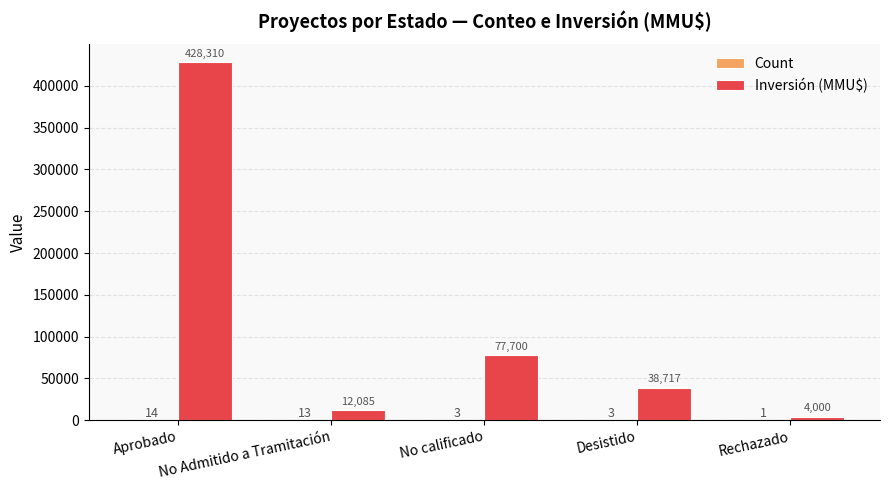

What is the maximum value shown in the chart?

428310